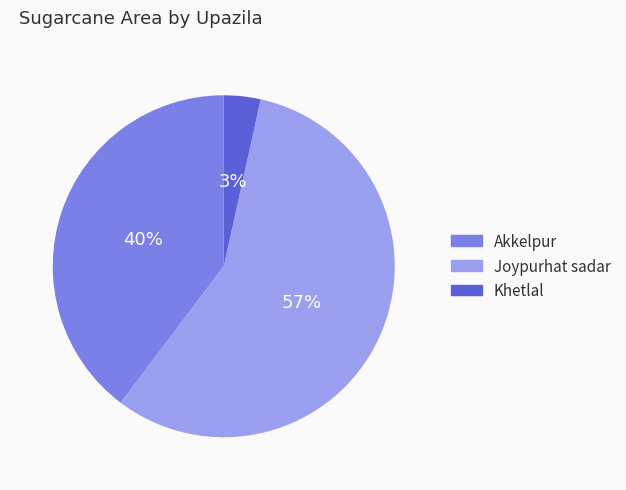

To the nearest percent, what is the average slice percentage?

33%